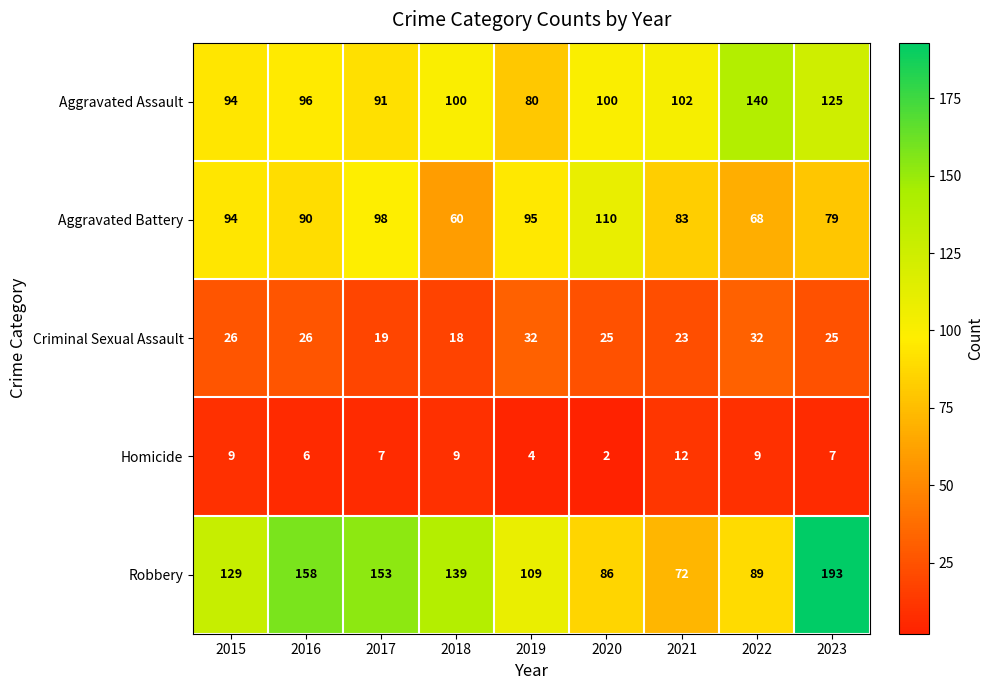

What is the difference between the highest and lowest values at 2021?

90